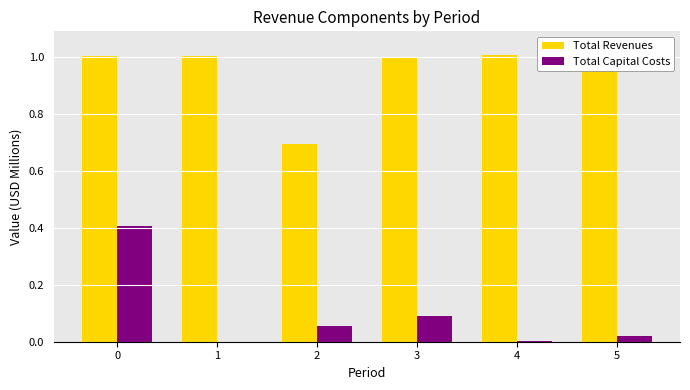

Rank the series by their average value, from highest to lowest.

Total Revenues, Total Capital Costs